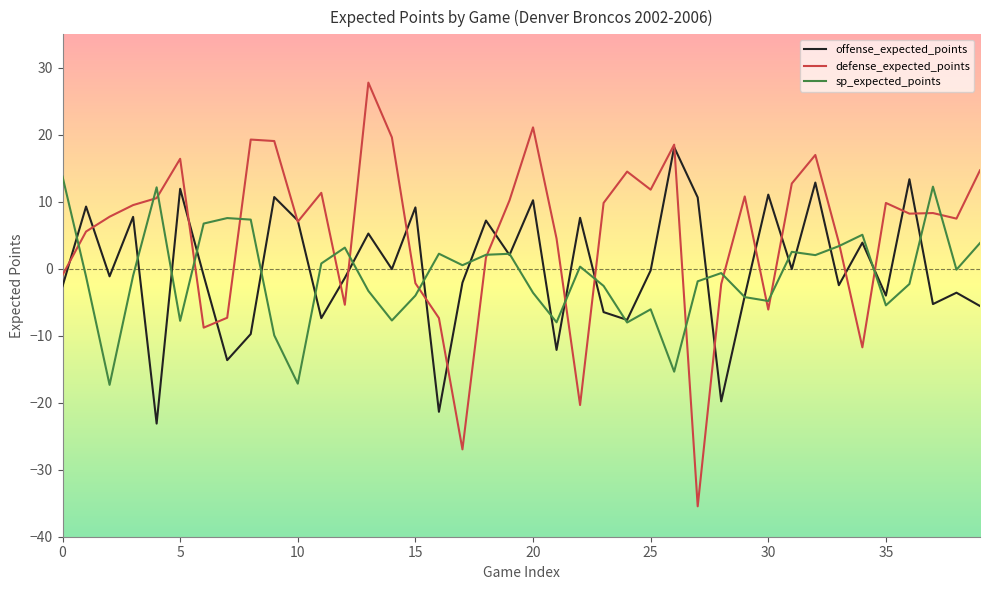

What are all the series names shown in the legend?

offense_expected_points, defense_expected_points, sp_expected_points